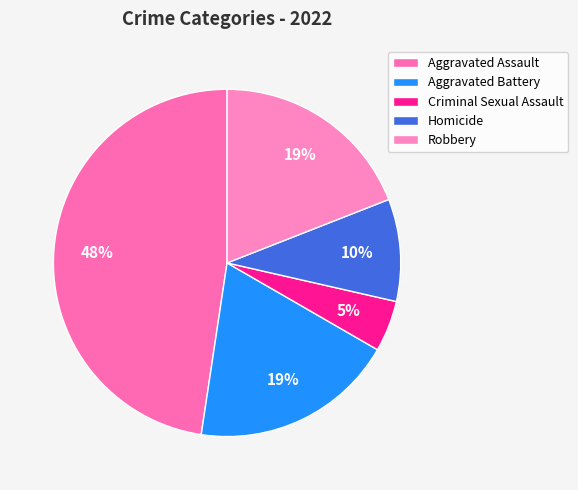

What portion of the pie excludes Robbery?

81.0%